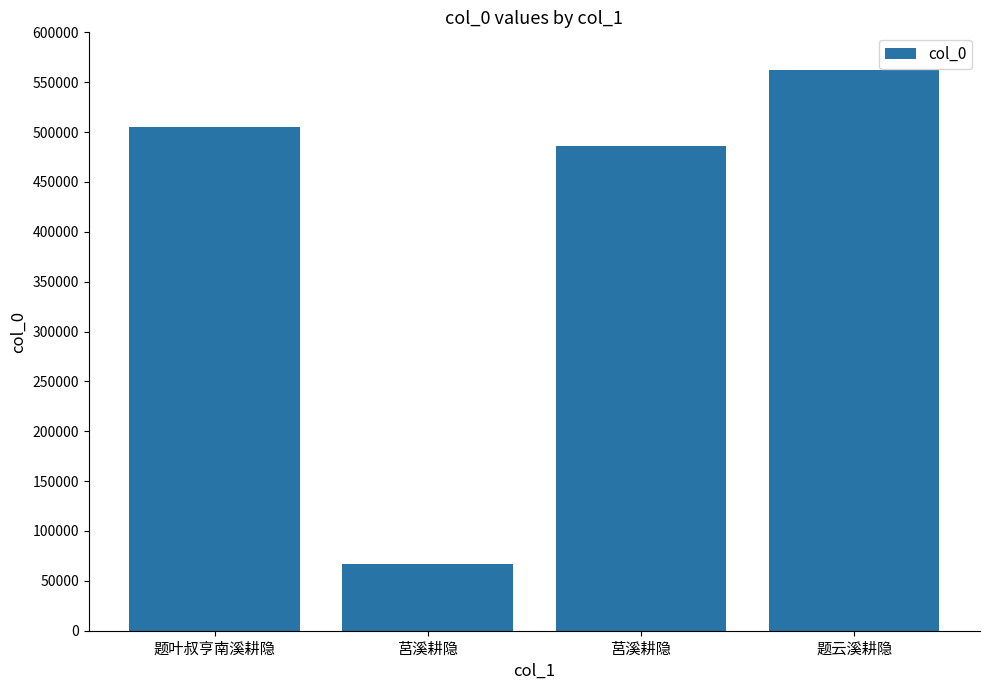

Does the chart contain stacked bars?

No